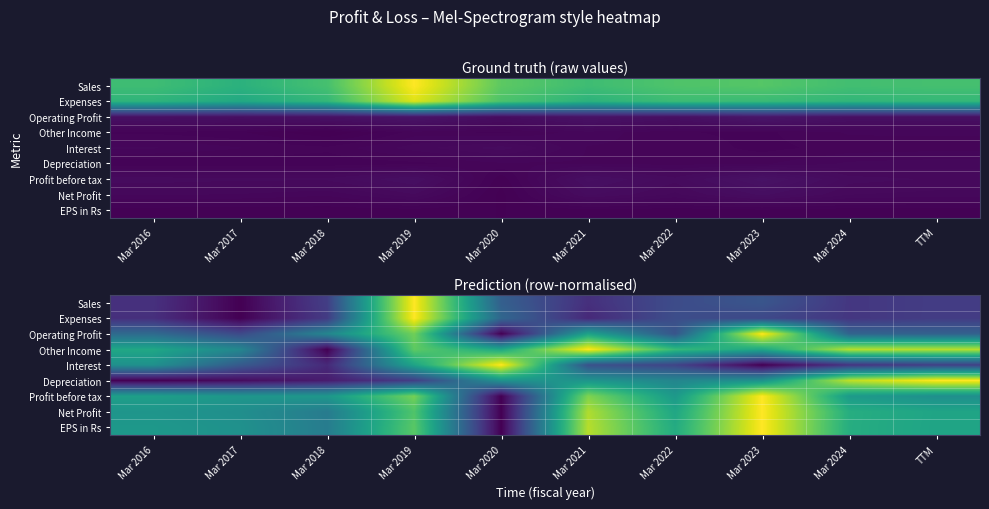

At which category does the chart reach its minimum across all series?

Mar 2017